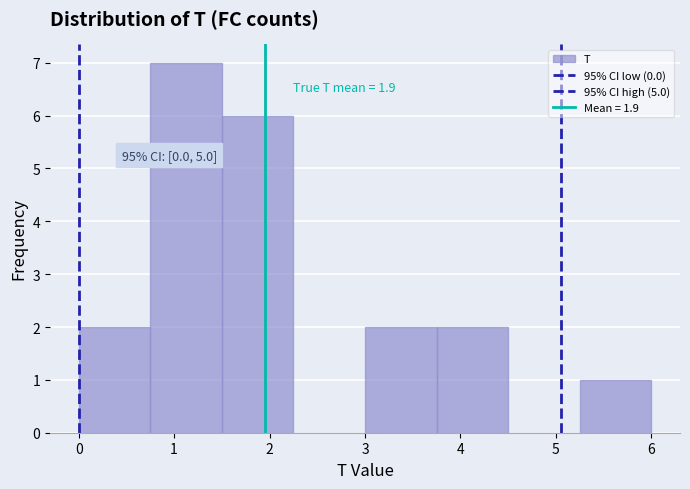

Which range on the x-axis has the tallest bar?

0.75 to 1.50